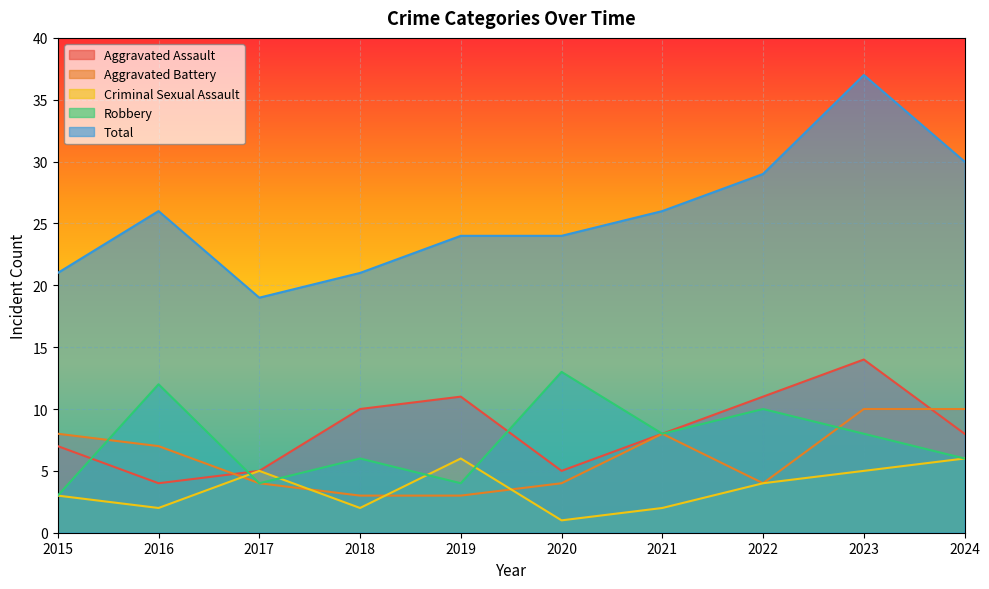

After their last crossing, which series has the higher values: Robbery or Aggravated Battery?

Aggravated Battery